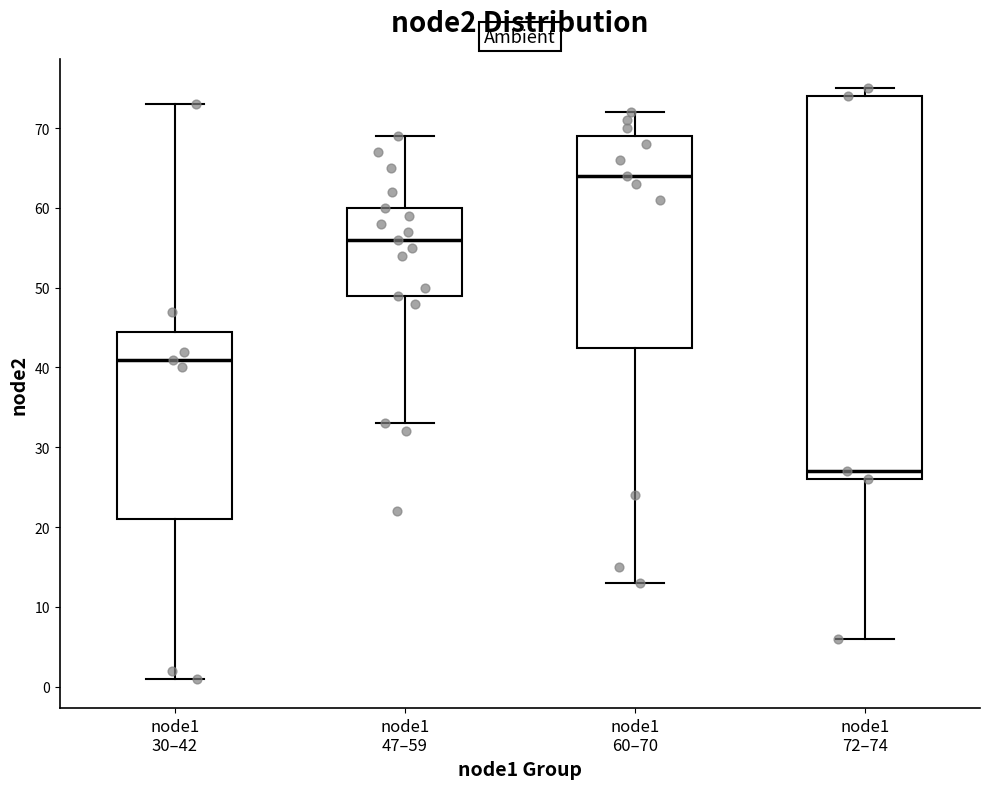

Comparing the boxes themselves (not the whiskers), which one is the tallest?

node1 72–74